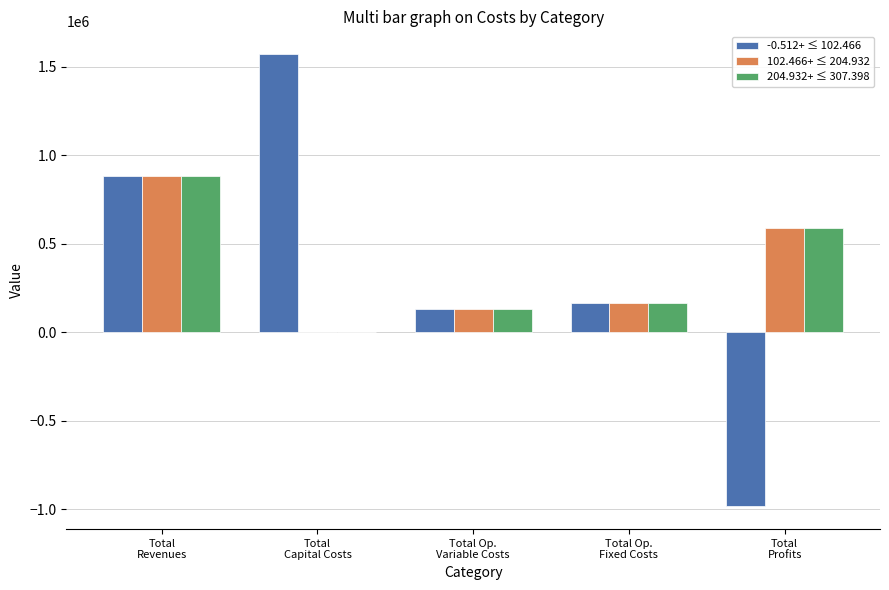

What is the total value across all series at Total Op.
Variable Costs?

394820.2